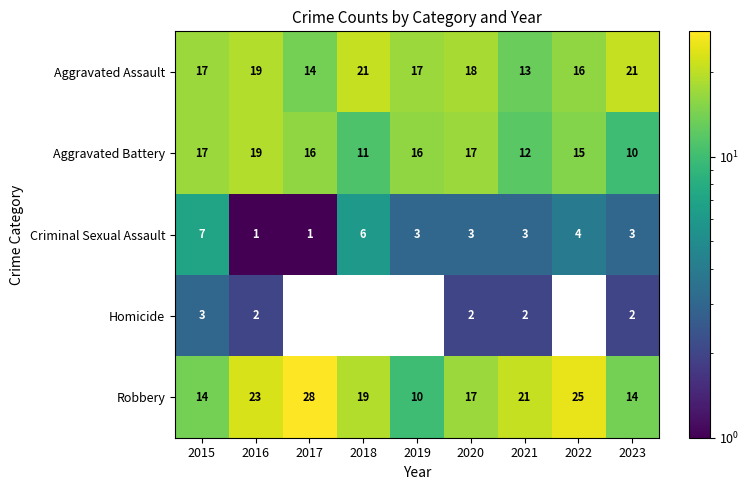

At which label is Aggravated Battery closest to 14?

2022